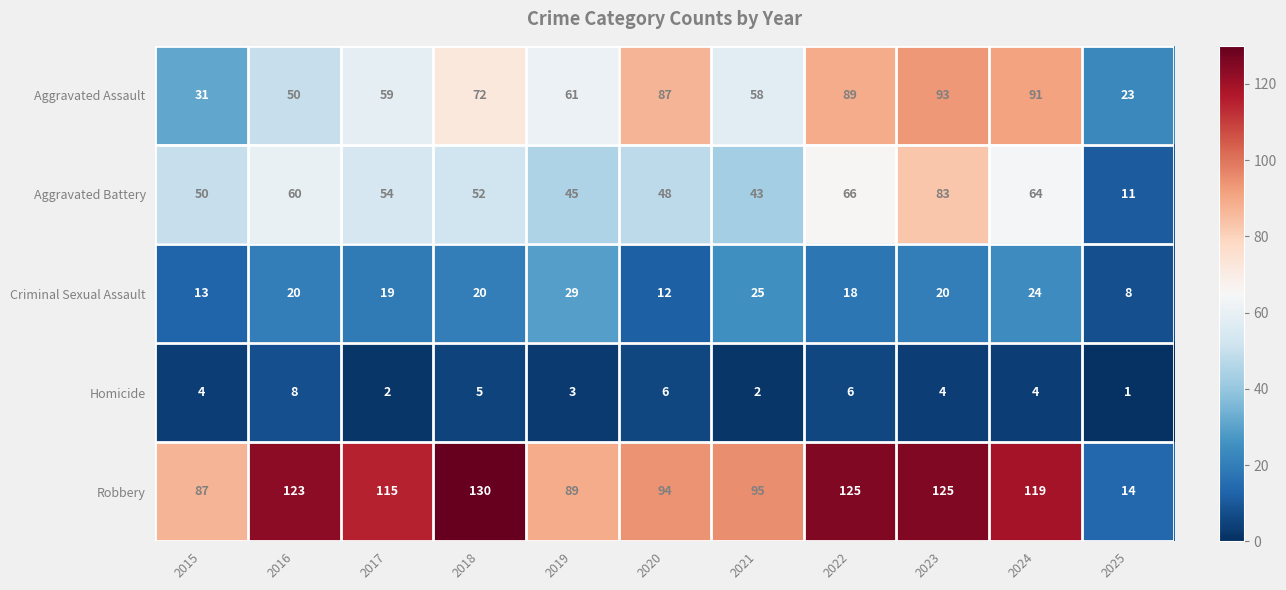

What is the greatest value displayed?

130